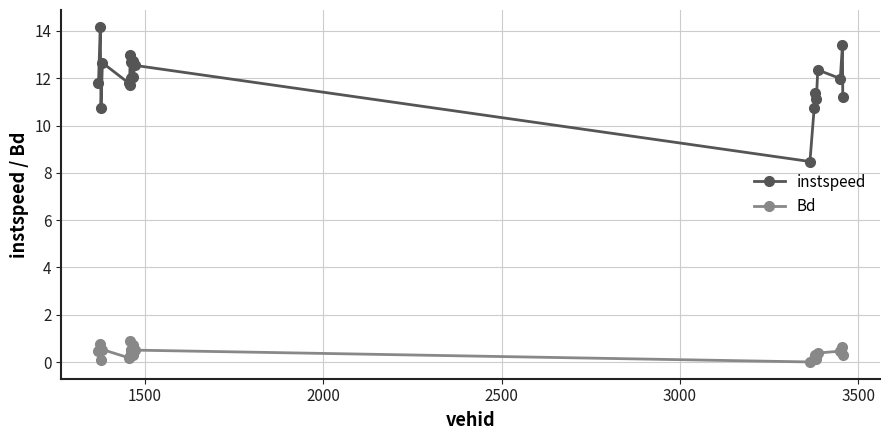

Rank the series by their maximum value, from highest to lowest.

instspeed, Bd